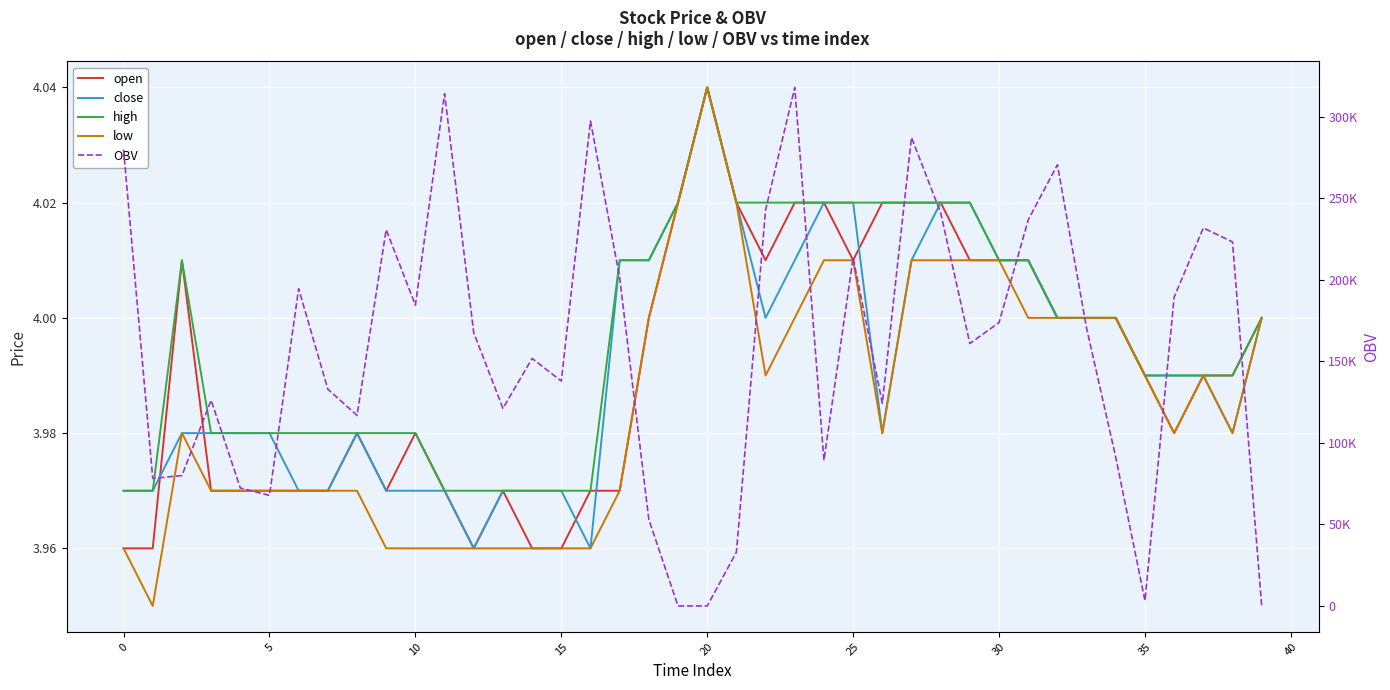

The low series shows 4.0 at 35. True or false?

True